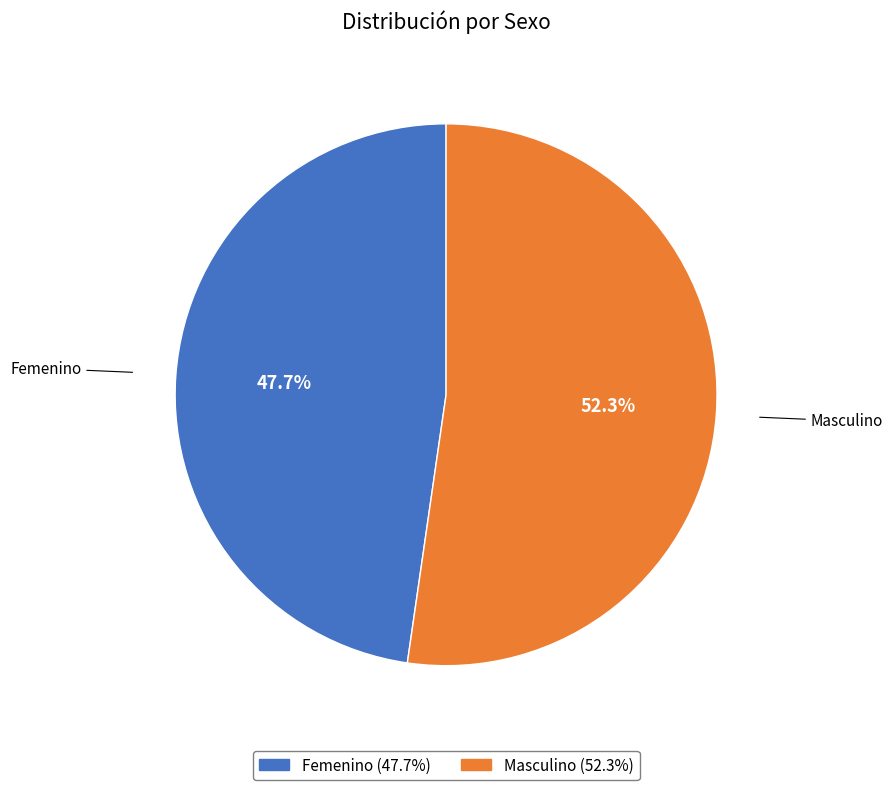

Rank the categories by value from lowest to highest.

Femenino, Masculino